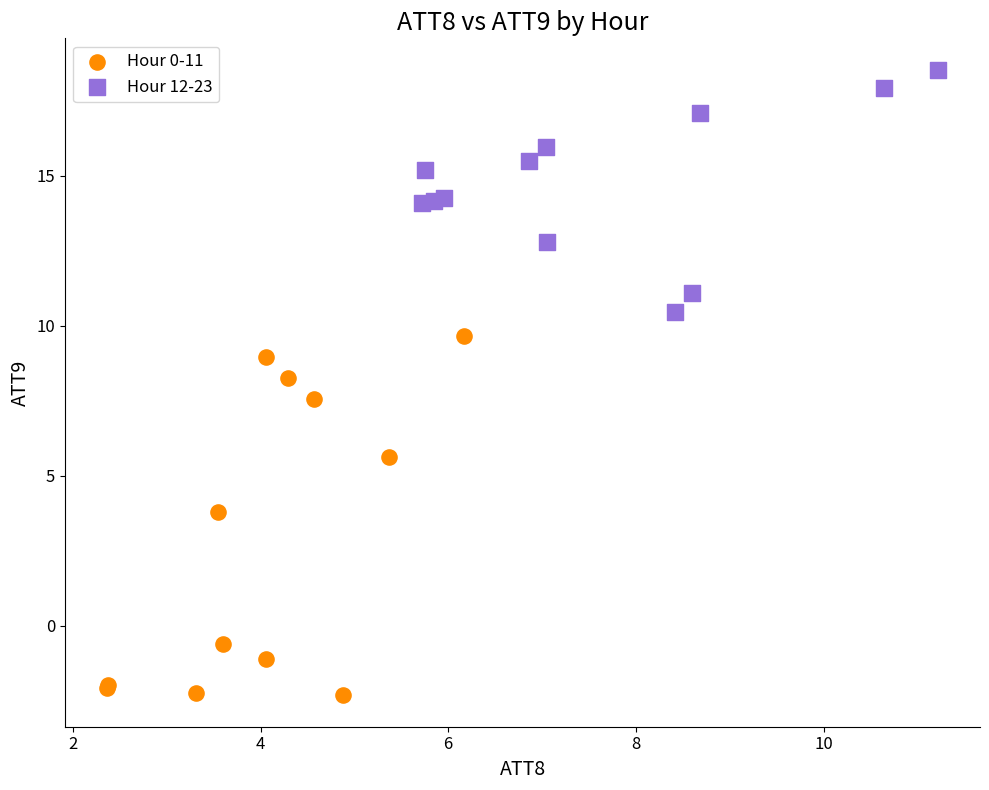

Which series has the widest spread of Y values?

Hour 0-11